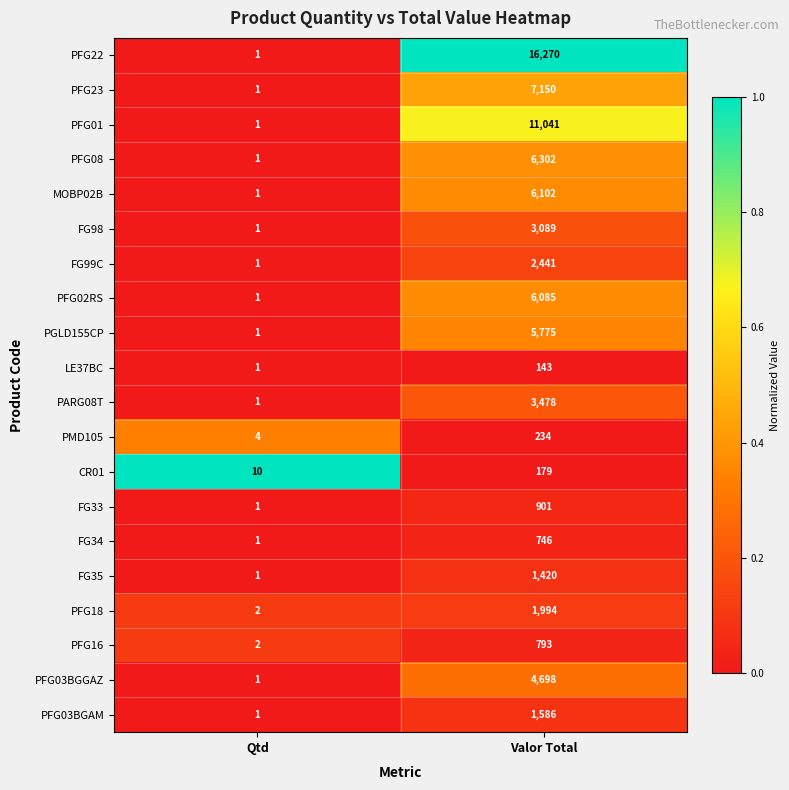

What is the total value across all series at Valor Total?

80427